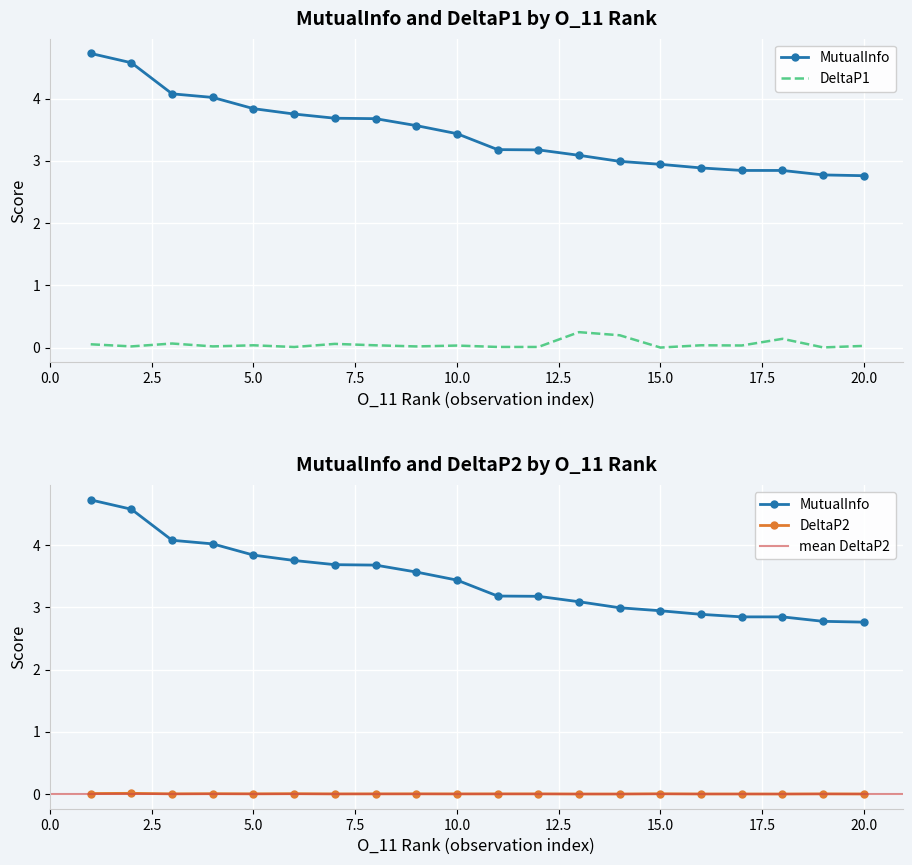

Reading right to left, list all the values displayed in this chart.

MutualInfo: 2.8	2.8	2.8	2.8	2.9	2.9	3.0	3.1	3.2	3.2	3.4	3.6	3.7	3.7	3.8	3.8	4.0	4.1	4.6	4.7
DeltaP1: 0.0	0.0	0.1	0.0	0.0	0.0	0.2	0.2	0.0	0.0	0.0	0.0	0.0	0.1	0.0	0.0	0.0	0.1	0.0	0.1
DeltaP2: 0.0	0.0	0.0	0.0	0.0	0.0	0.0	0.0	0.0	0.0	0.0	0.0	0.0	0.0	0.0	0.0	0.0	0.0	0.0	0.0